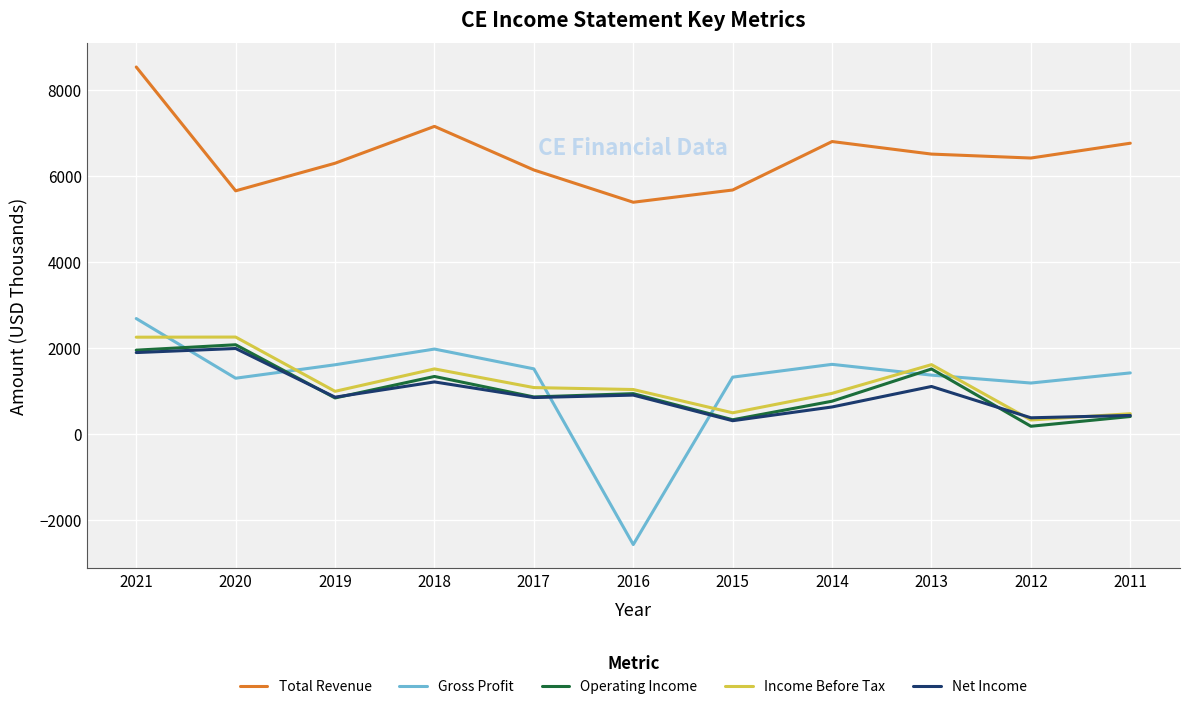

Which series has the largest total across all categories?

Total Revenue